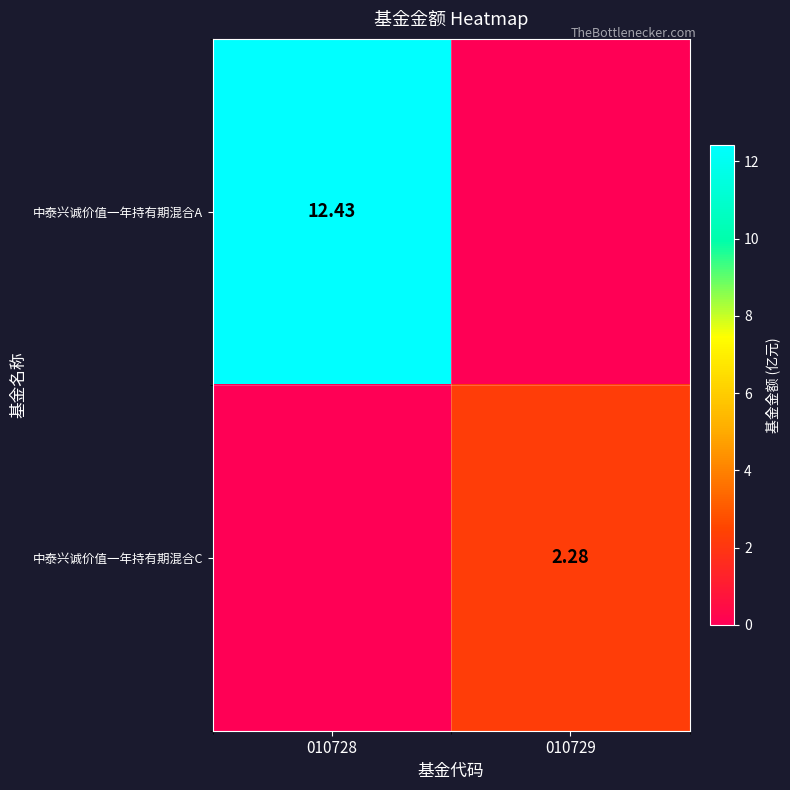

What is the total value across all series at 010729?

2.3